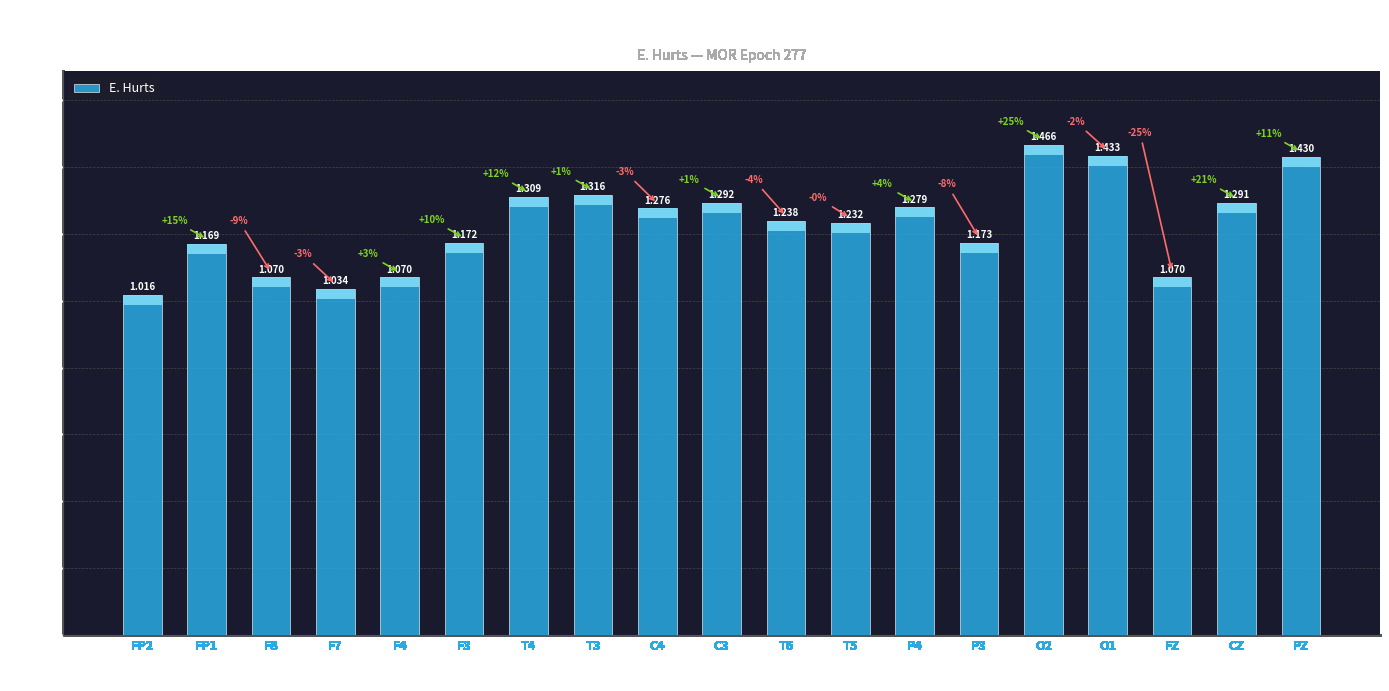

What is the average value?

1.2